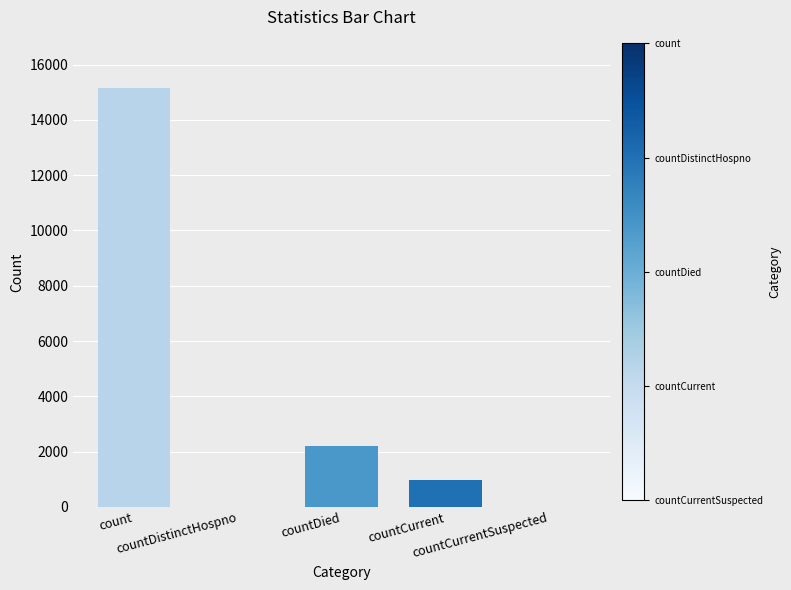

What is the sum of all values?

18311